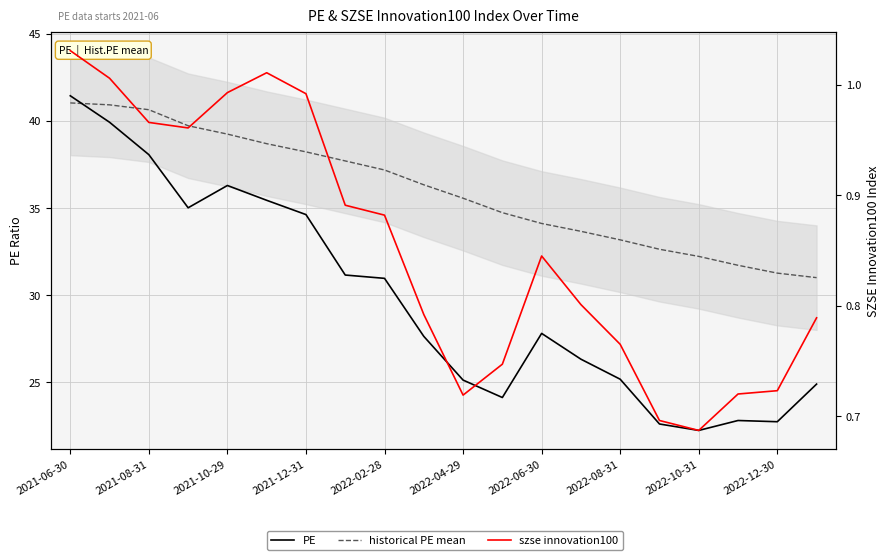

What is the smallest value displayed?

0.7